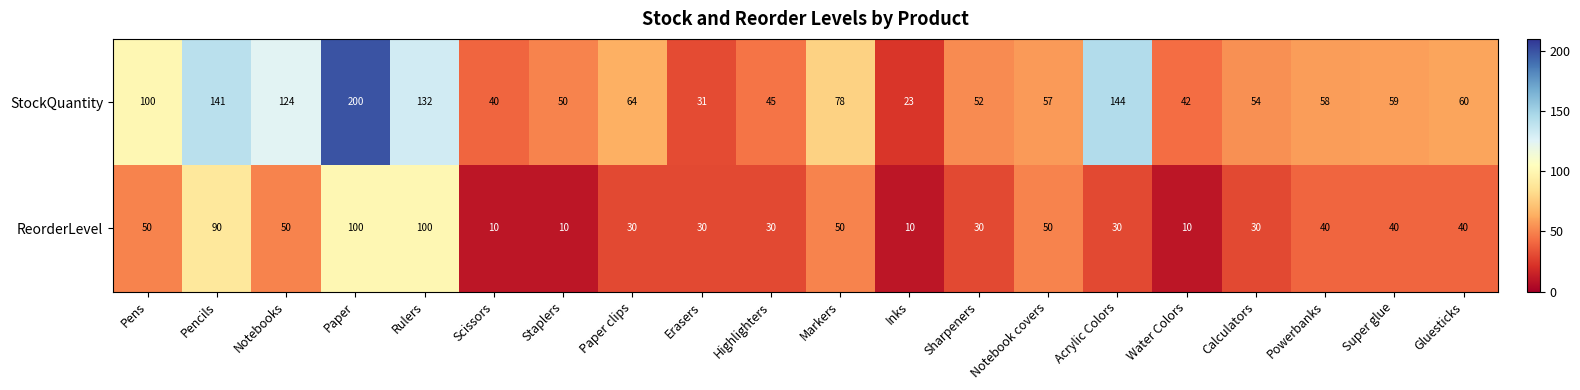

What is the maximum value for ReorderLevel?

100